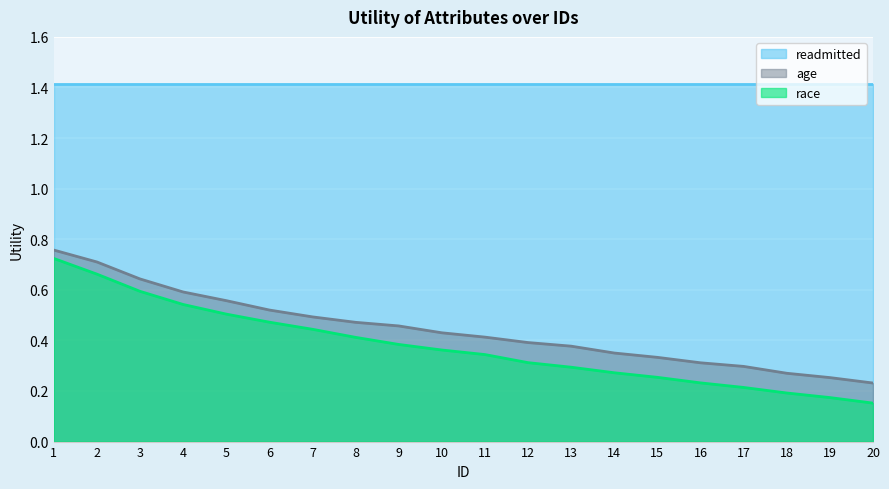

What is the maximum value for race?

0.7